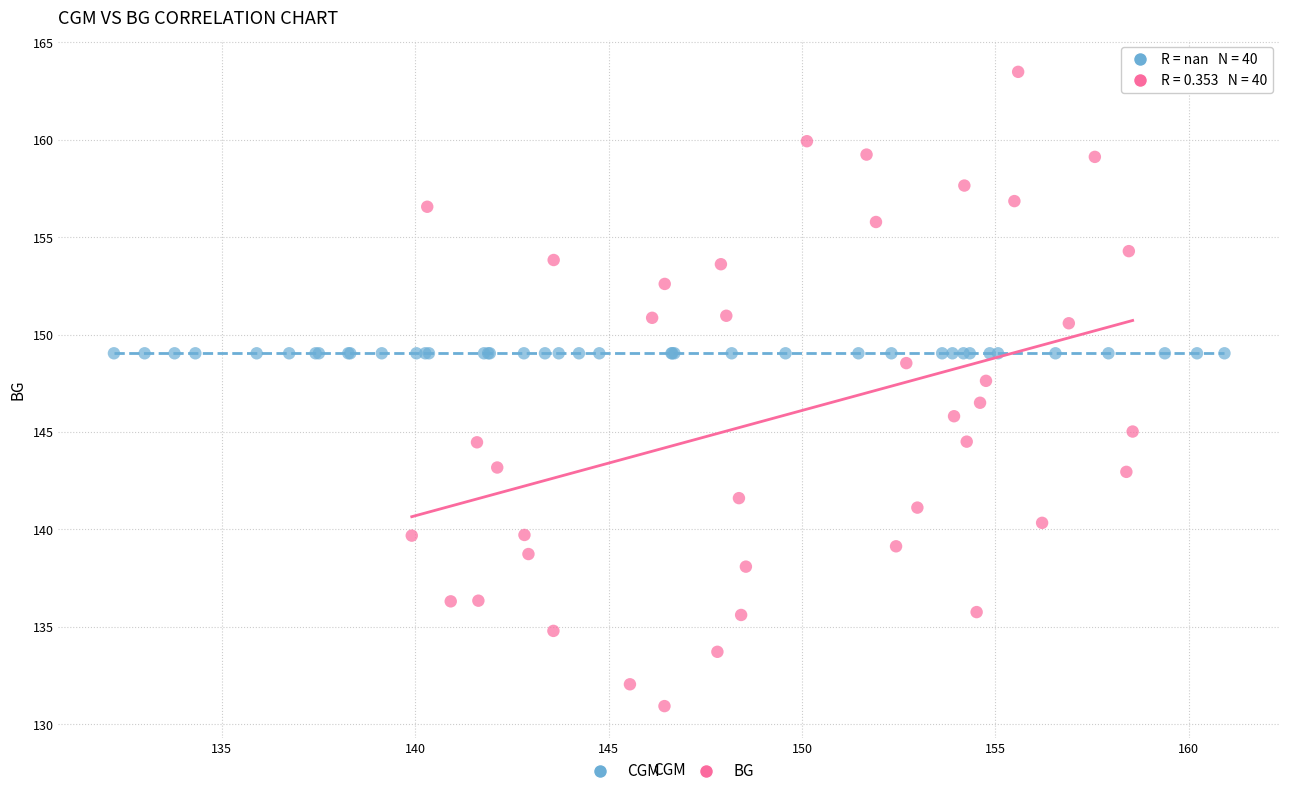

Which series contains the lowest Y value?

BG